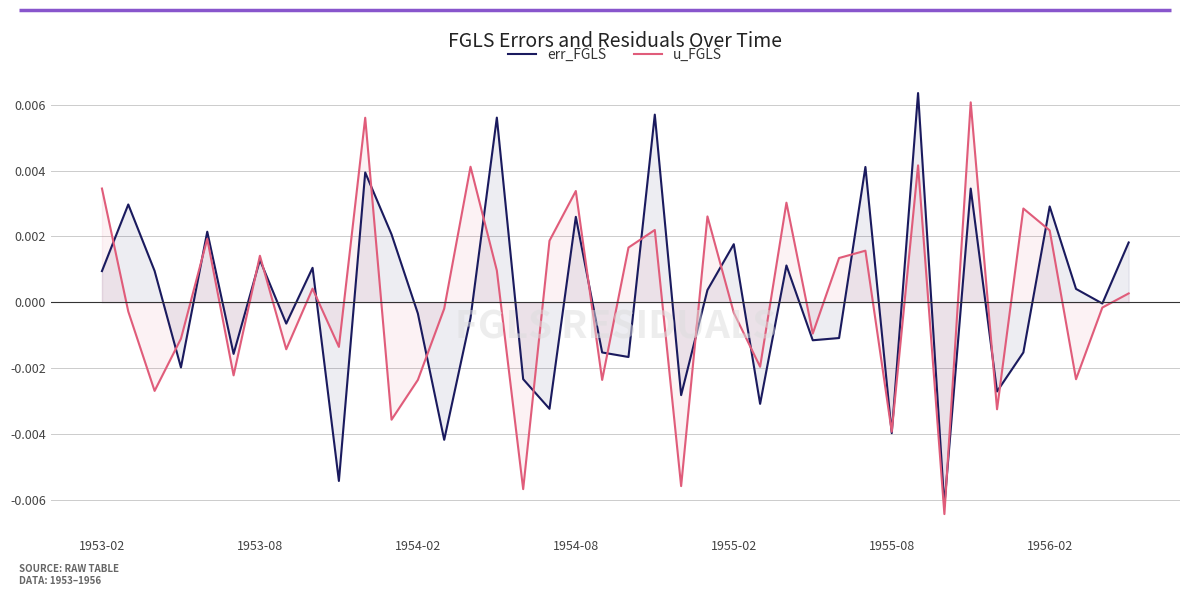

Where is err_FGLS nearest to the value 0?

38